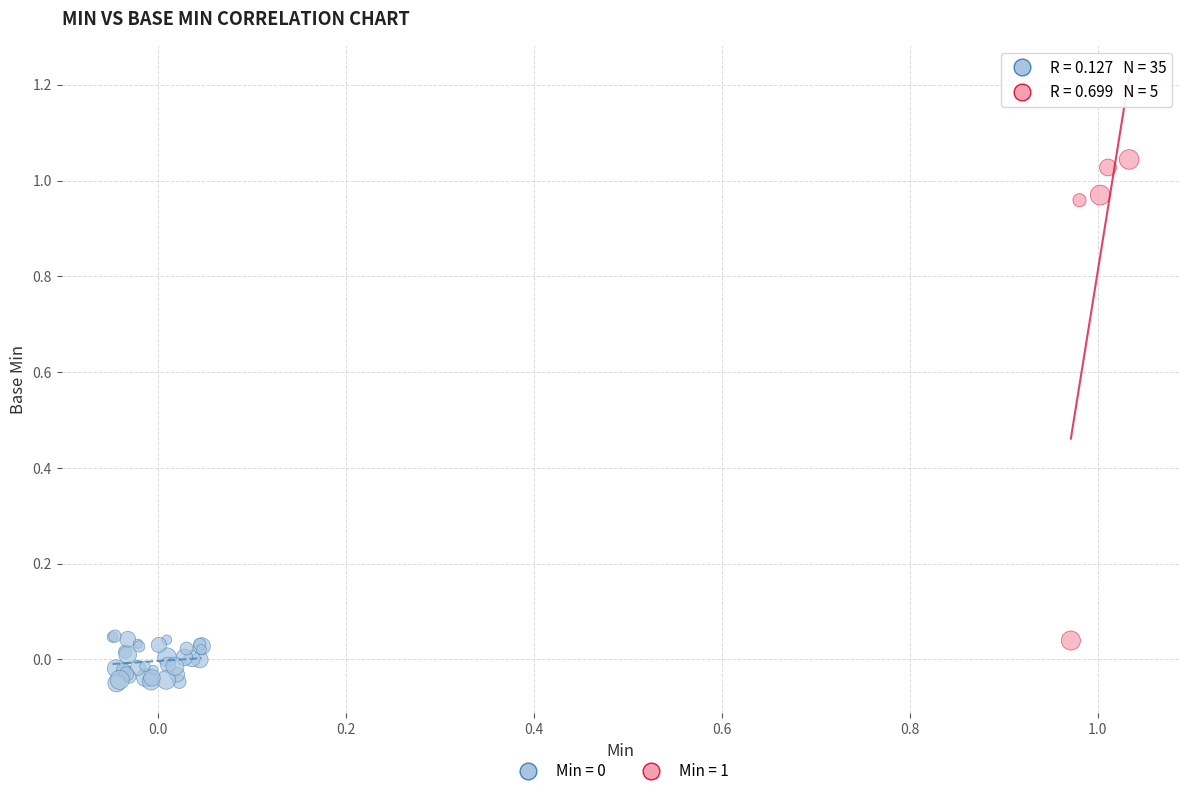

Which series has the widest spread of Y values?

Min = 1